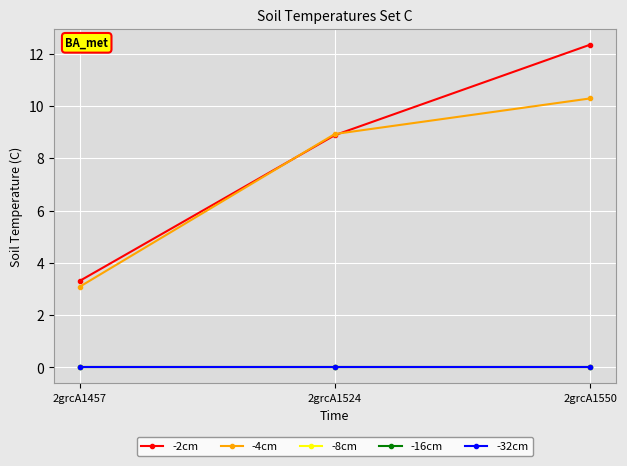

The value of -2cm at 2grcA1524 is 8.9. True or false?

True